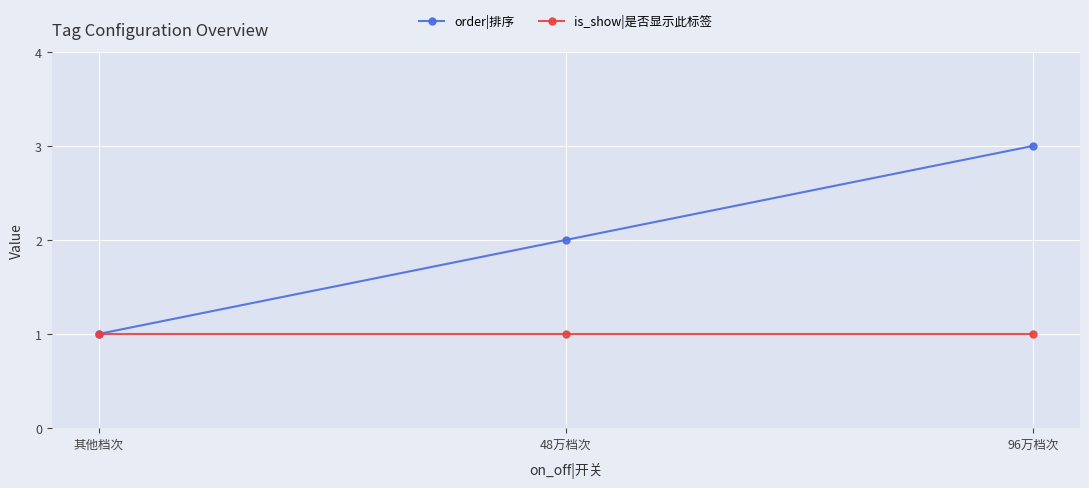

What is the difference between the second highest and minimum values in the order|排序 series?

1